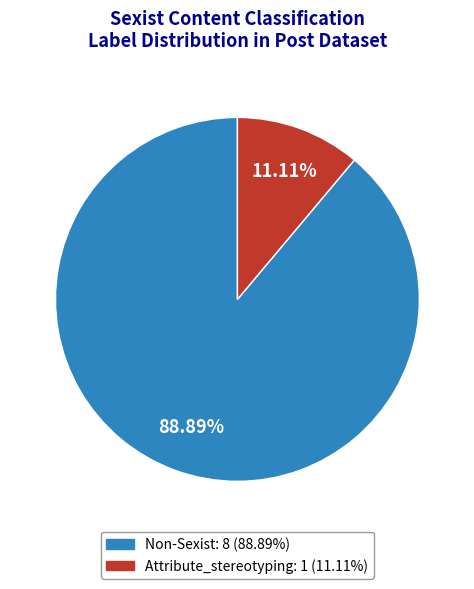

Approximately how many times larger is the value at Non-Sexist compared to Attribute_stereotyping?

8.0